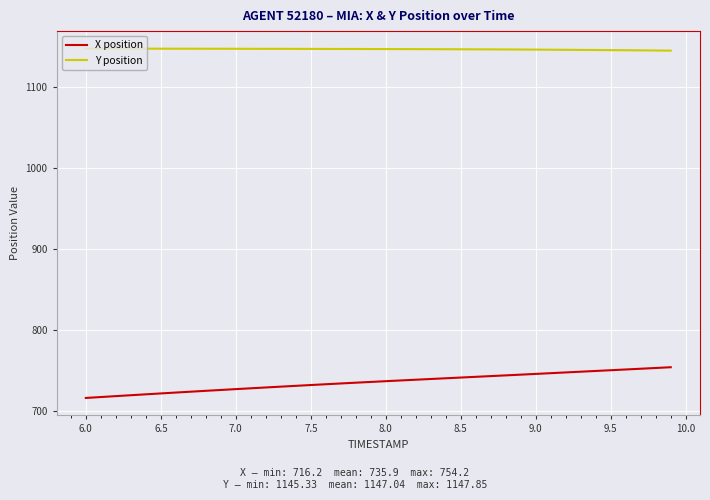

What is the smallest value displayed?

716.2